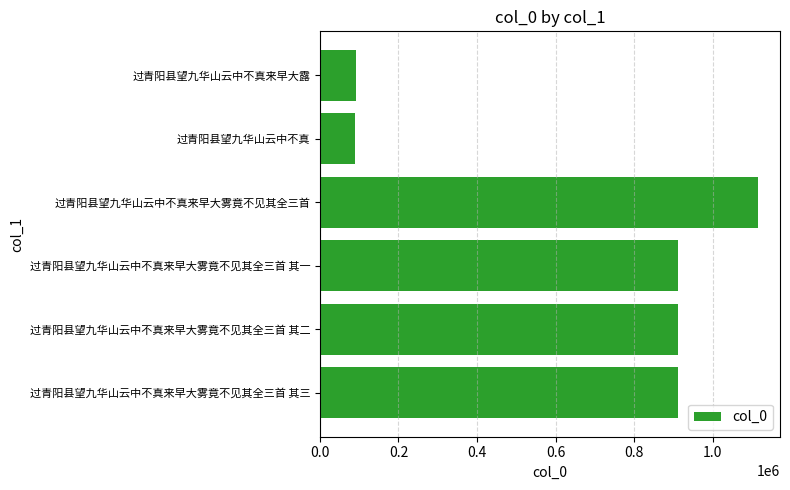

What is the difference between the maximum and second lowest values?

1024894